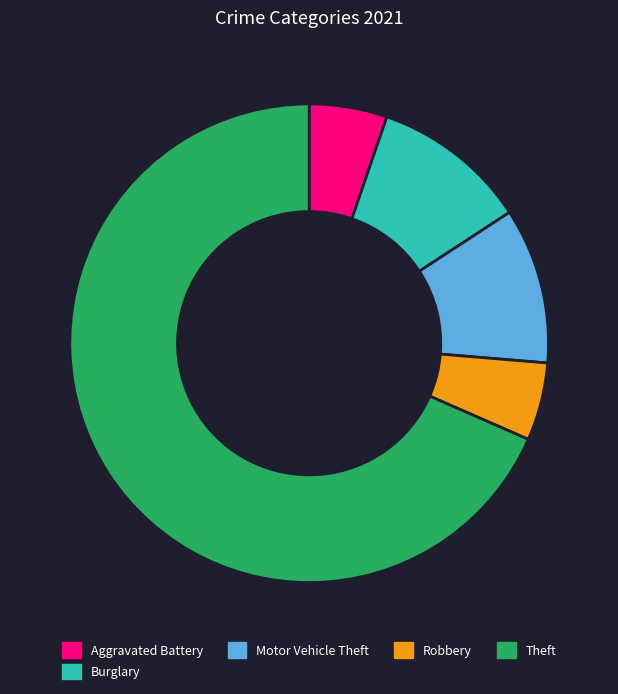

Is it true that Burglary is 11% of the pie?

True